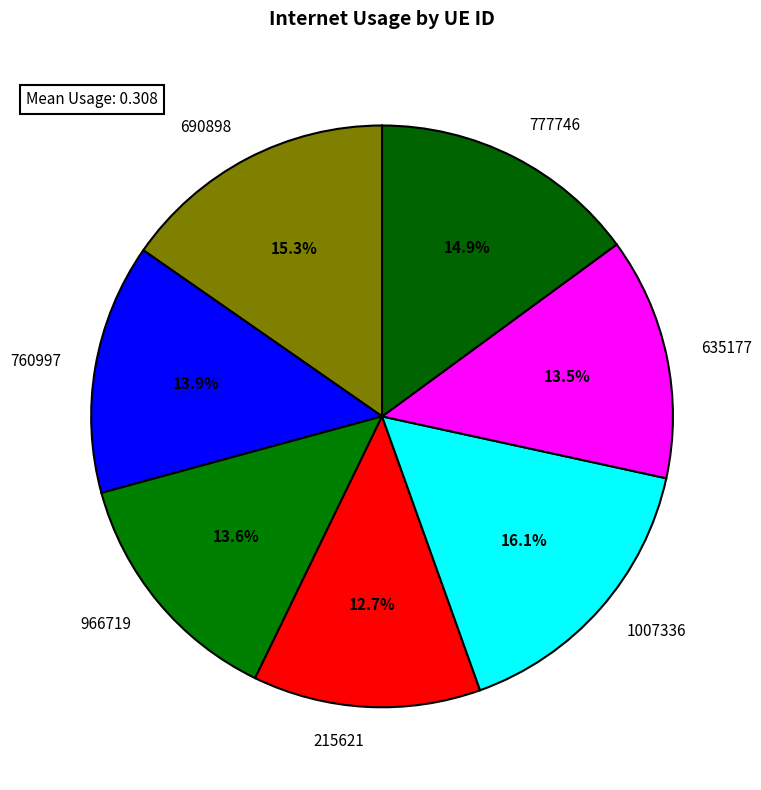

What percentage is NOT represented by 635177?

86.5%